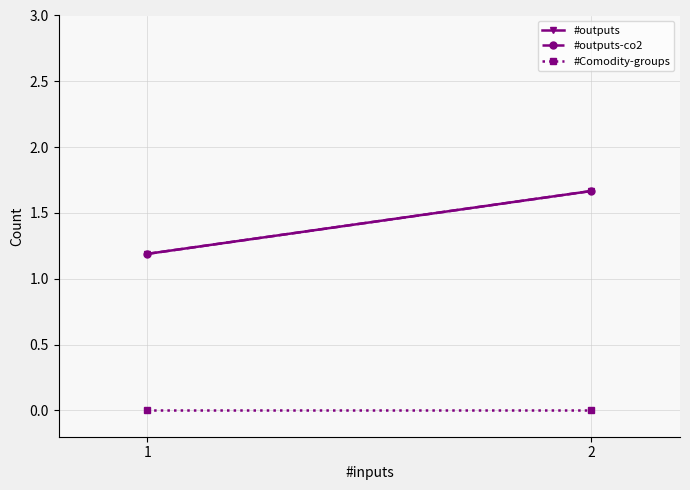

True or false: #outputs has a value of 1.7 at 2.

True